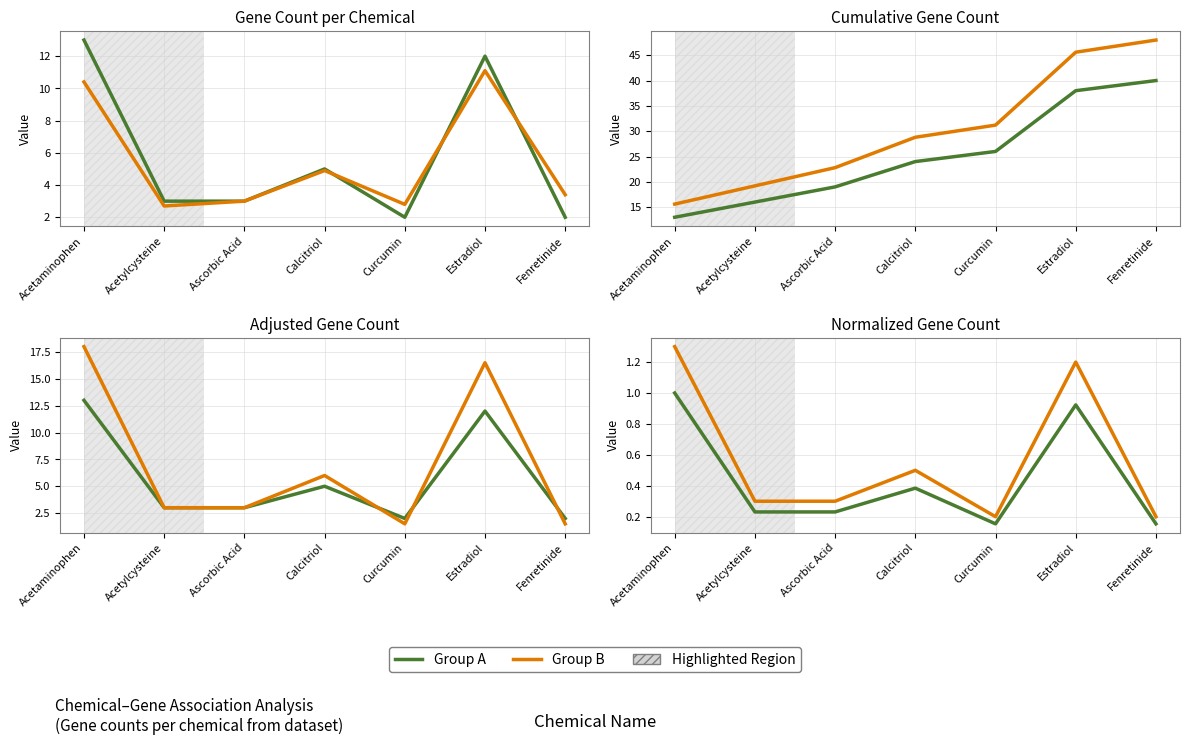

Between Acetaminophen and Fenretinide, which series saw the biggest shift?

Group B